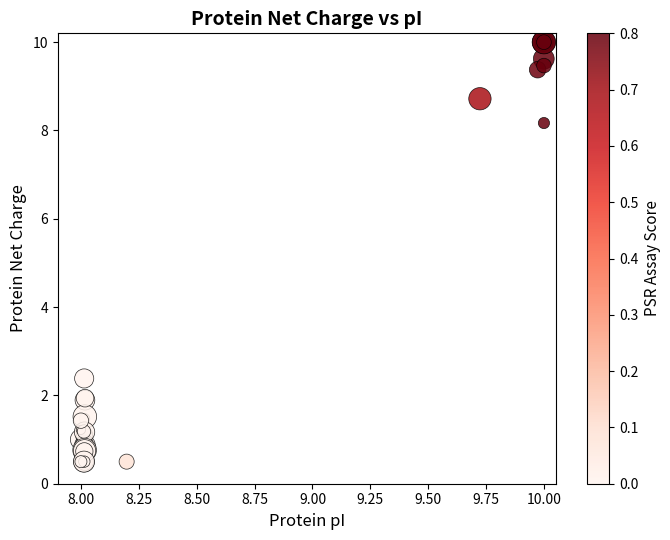

What Y value in the scatter plot is closest to 5?

2.4